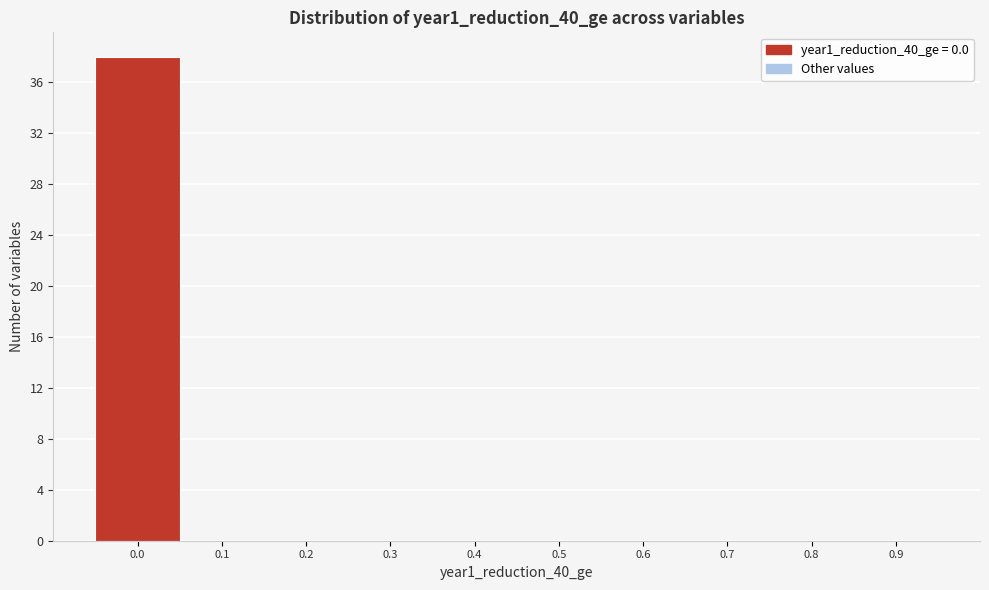

Reading right to left, what are all the values shown in this chart?

0.9=0	0.8=0	0.7=0	0.6=0	0.5=0	0.4=0	0.3=0	0.2=0	0.1=0	0.0=38